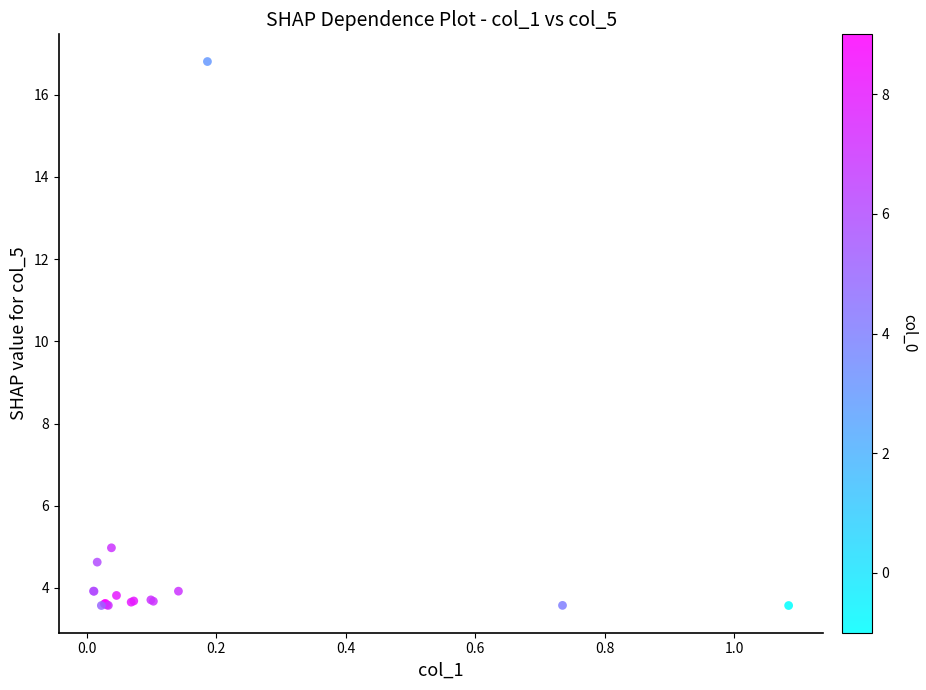

What Y value in the scatter plot is closest to 10?

5.0